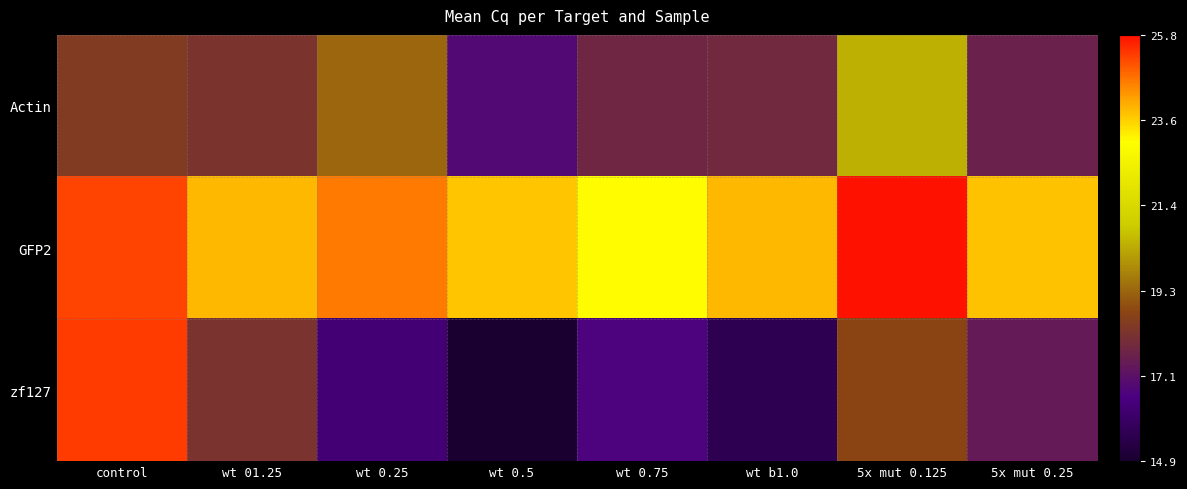

Count the number of categories in the chart.

8